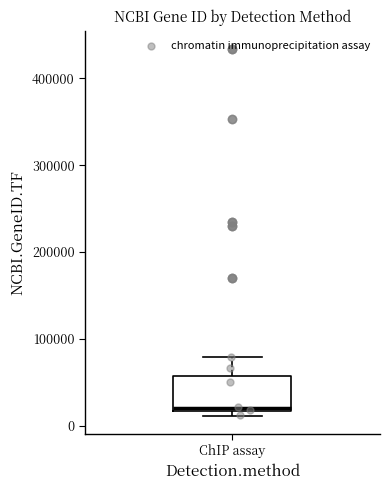

Transcribe this box plot: give where the median line is, the range the box spans, and where the two whiskers end, as read against the y-axis. The values are not printed on the chart, so give them approximately, as read against the axis.

median 20000 (just above the box's lower edge), box 20000 to 60000, whiskers 10000 to 80000